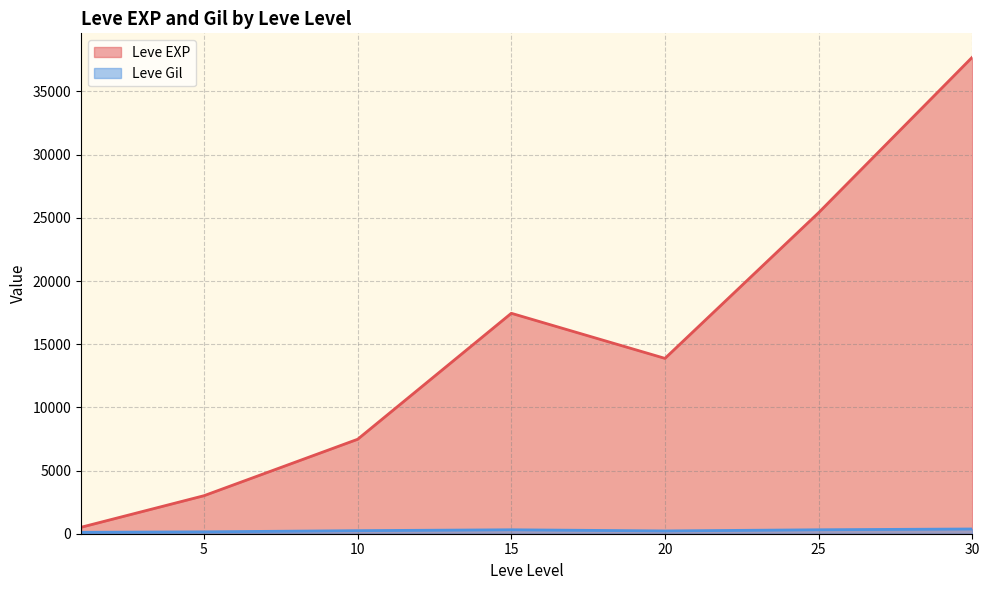

At 15, list the series in order from smallest to largest.

Leve Gil, Leve EXP